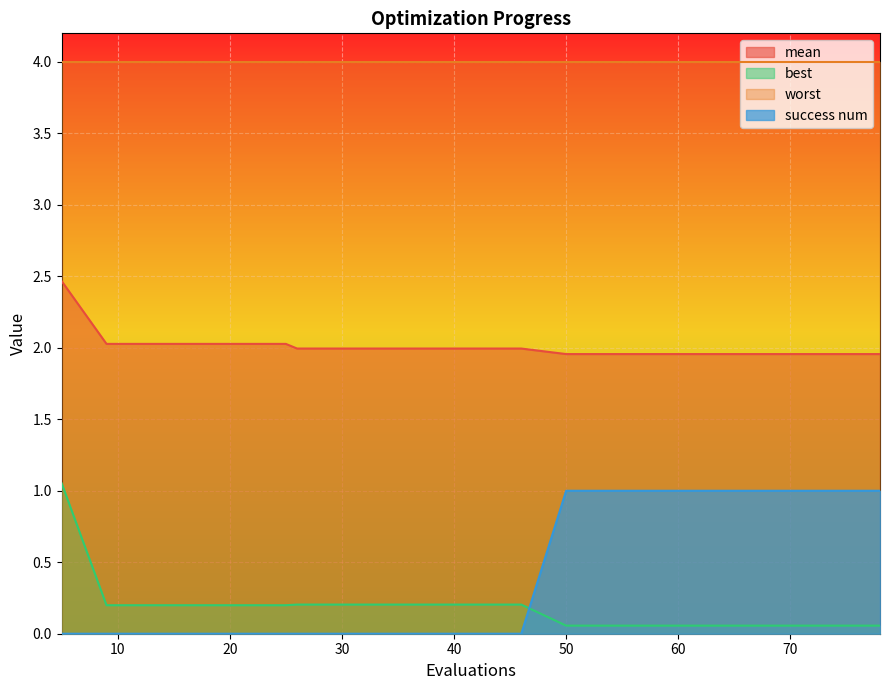

Which series has the widest spread of values?

success num